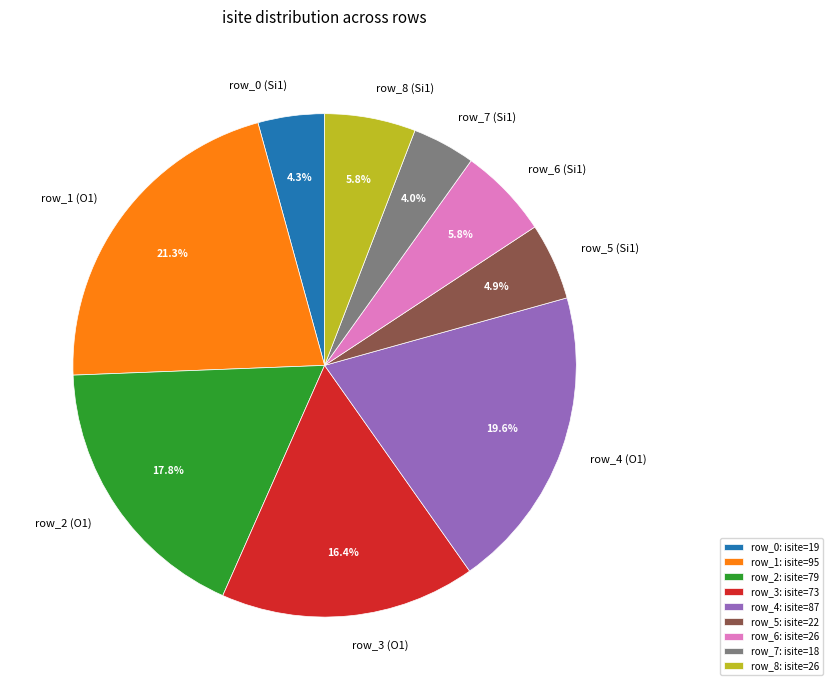

To the nearest percent, what is the difference between the largest and smallest slice percentages?

17%